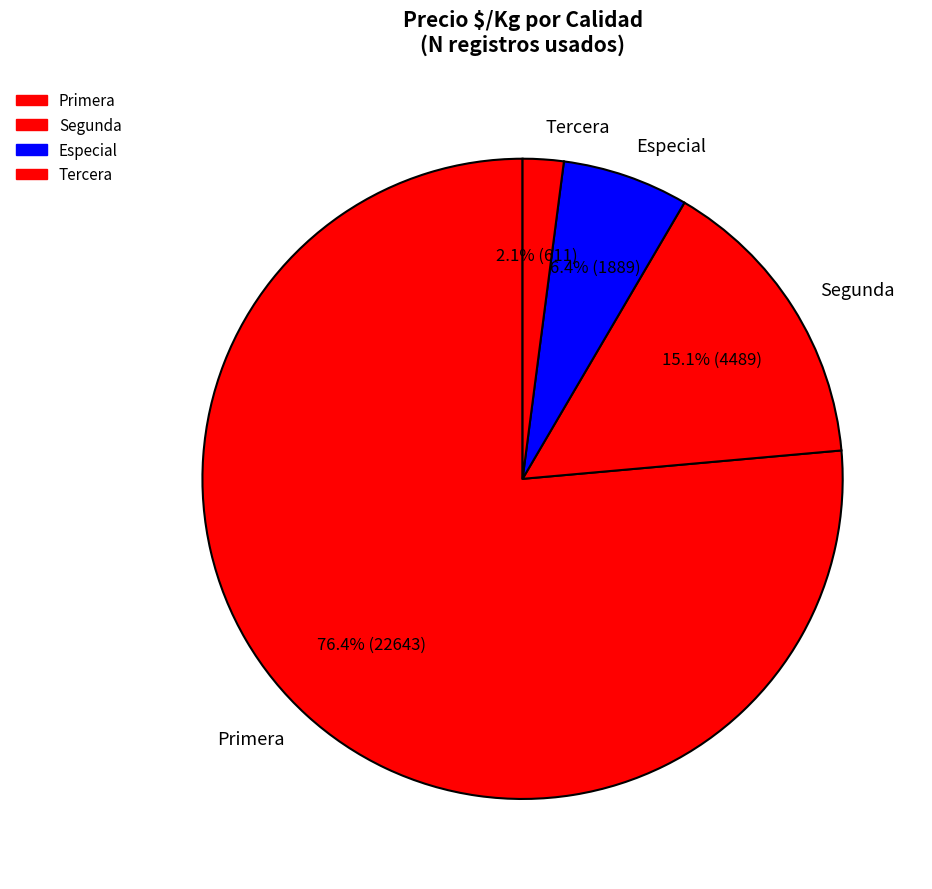

Which category has the smallest portion of the pie?

Tercera